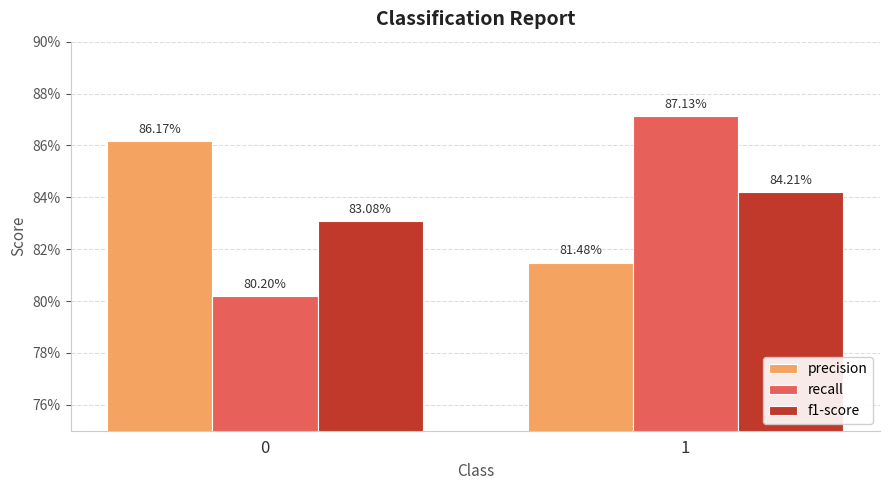

Reading left to right, transcribe all the data shown in this chart.

precision: 0.9	0.8
recall: 0.8	0.9
f1-score: 0.8	0.8